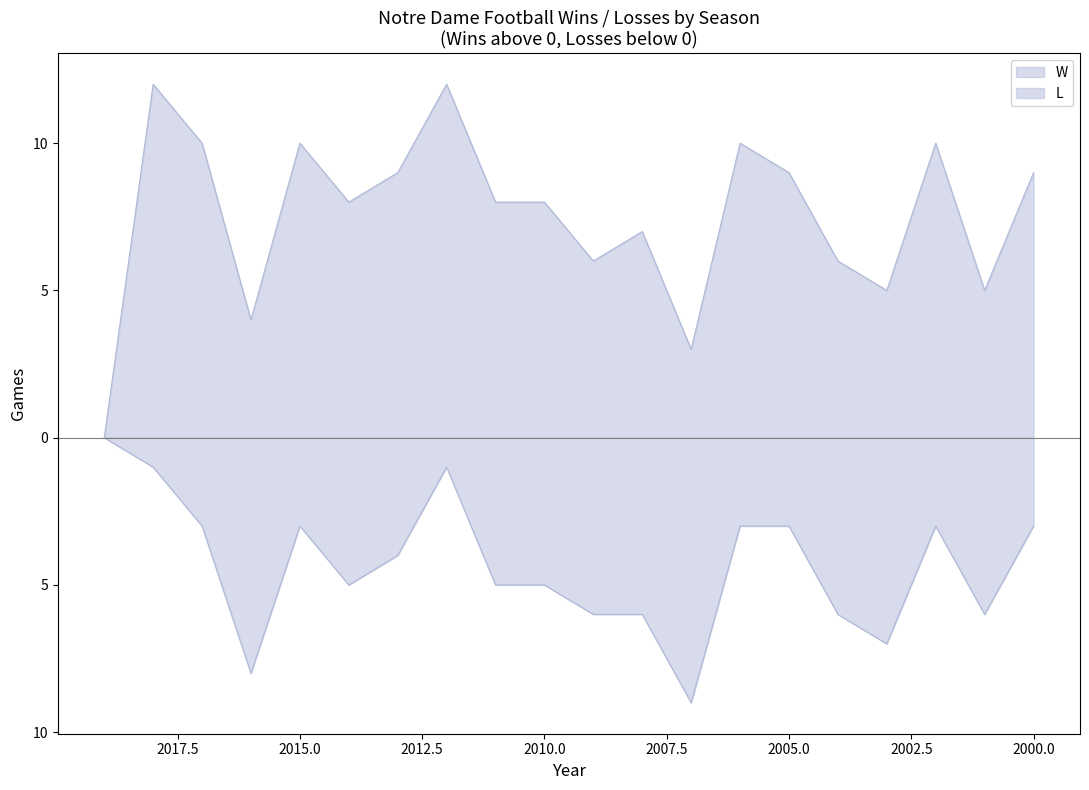

What value does the W series have at 2013?

9